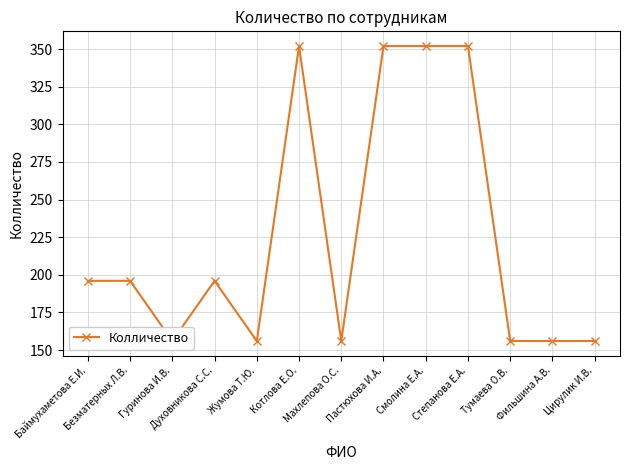

What is the label of the 13th point from the right?

Баймухаметова Е.И.